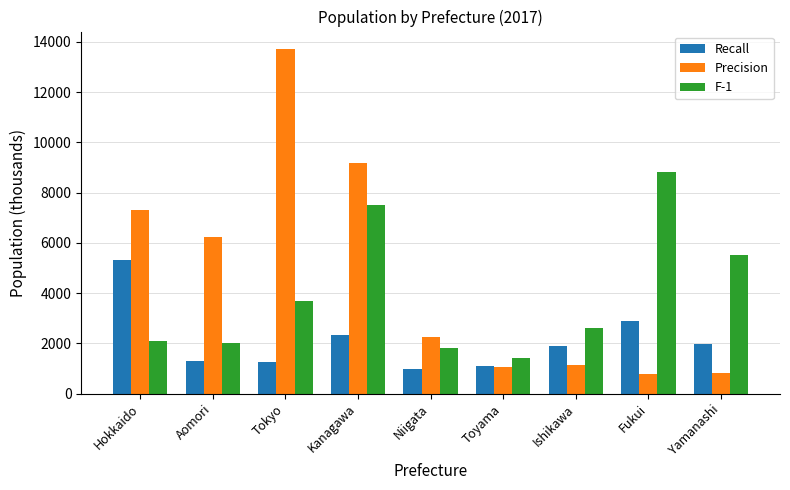

What is the label of the 1st bar from the right?

Yamanashi